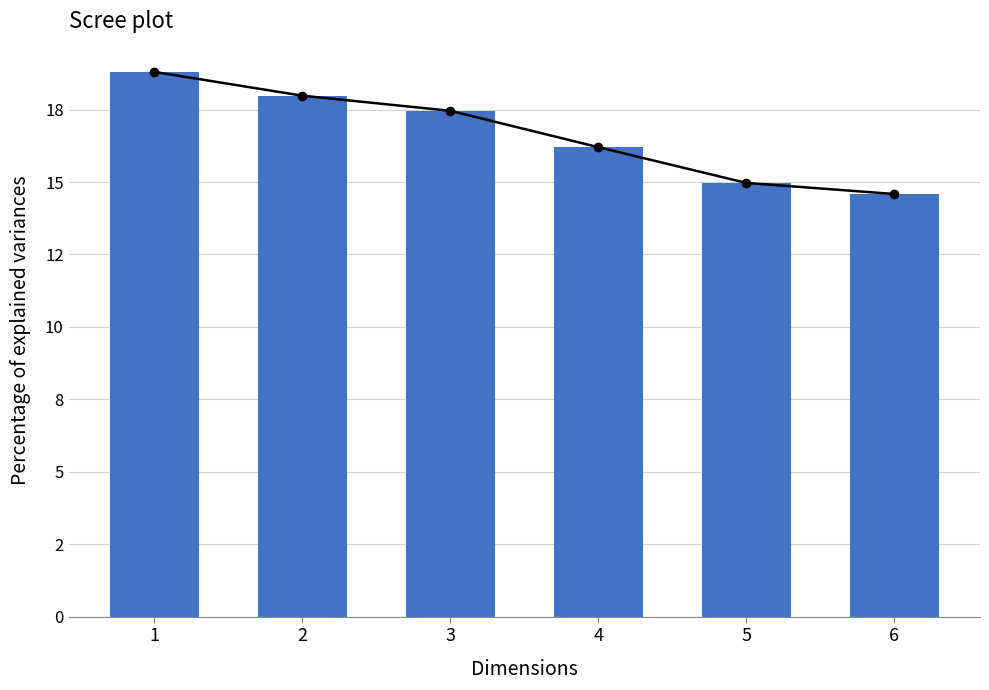

At which category does the chart reach its peak across all series?

1